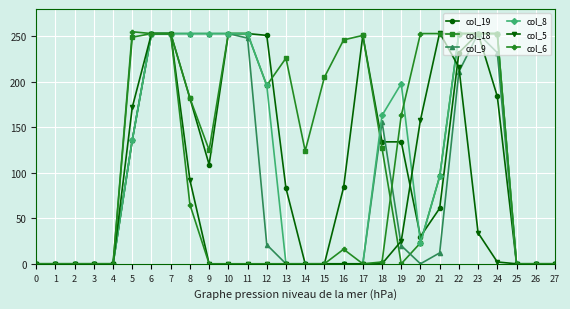

Between 5 and 27, which series saw the biggest shift?

col_6